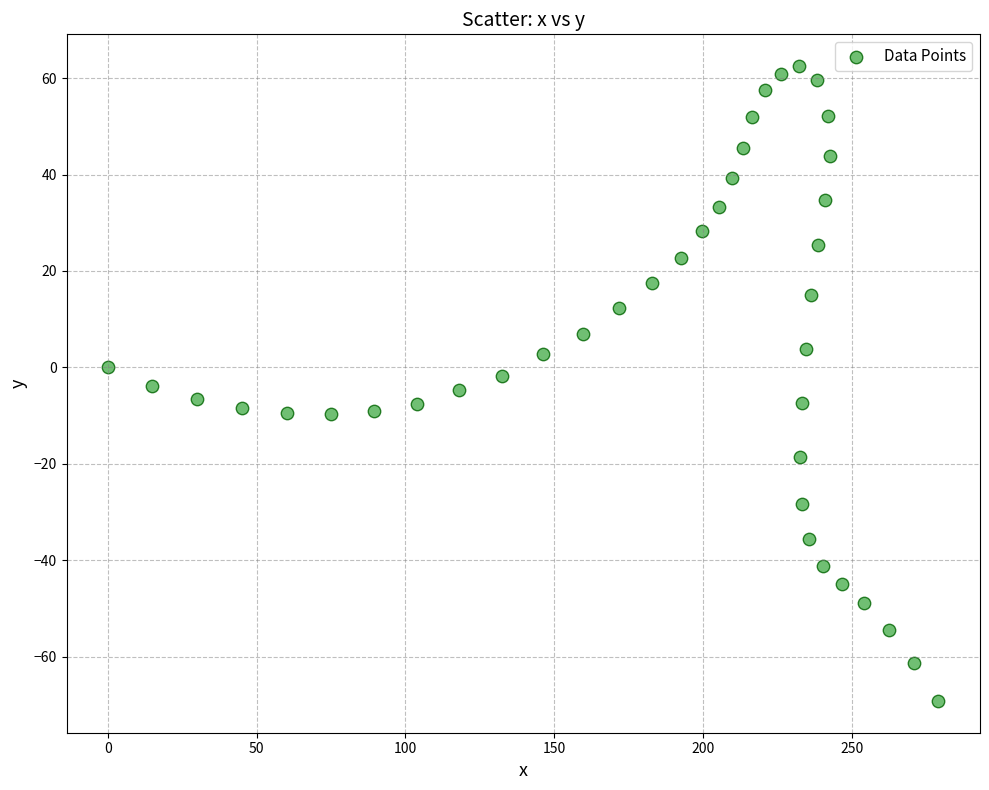

What is the range of Y values (max minus min)?

131.7